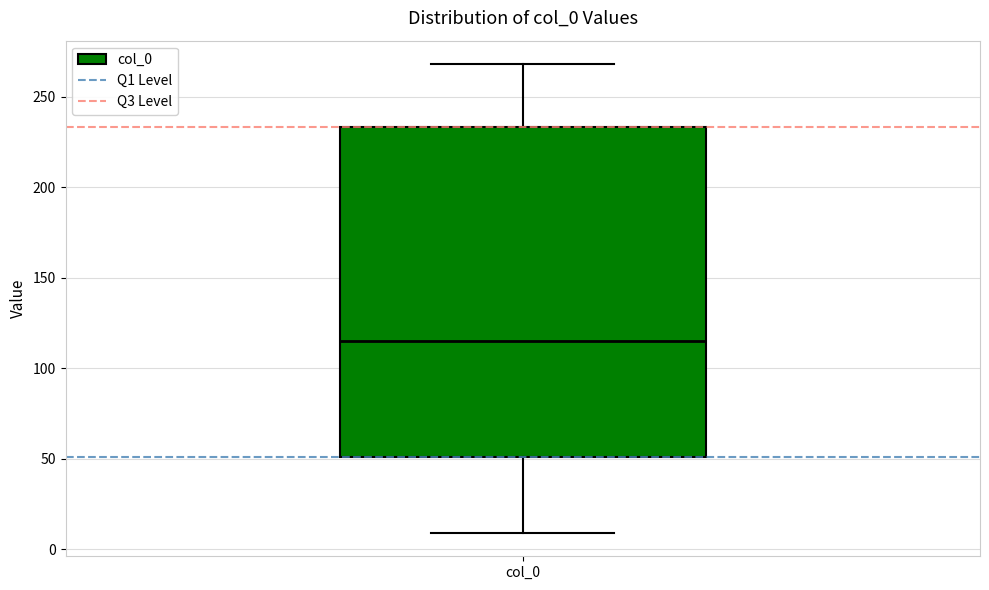

Transcribe this box plot: give where the median line is, the range the box spans, and where the two whiskers end, as read against the y-axis. The values are not printed on the chart, so give them approximately, as read against the axis.

median 115, box 50 to 235, whiskers 10 to 270